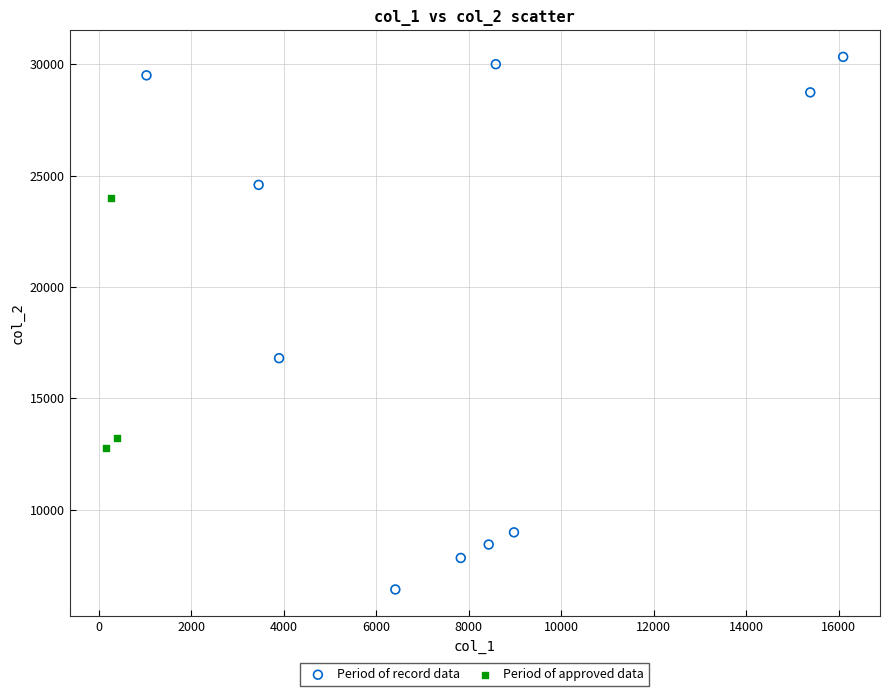

Which series contains the highest Y value?

Period of record data